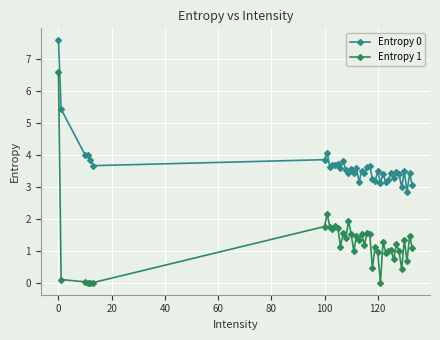

What is the value of the Entropy 0 point at the 12th from the left?

3.7